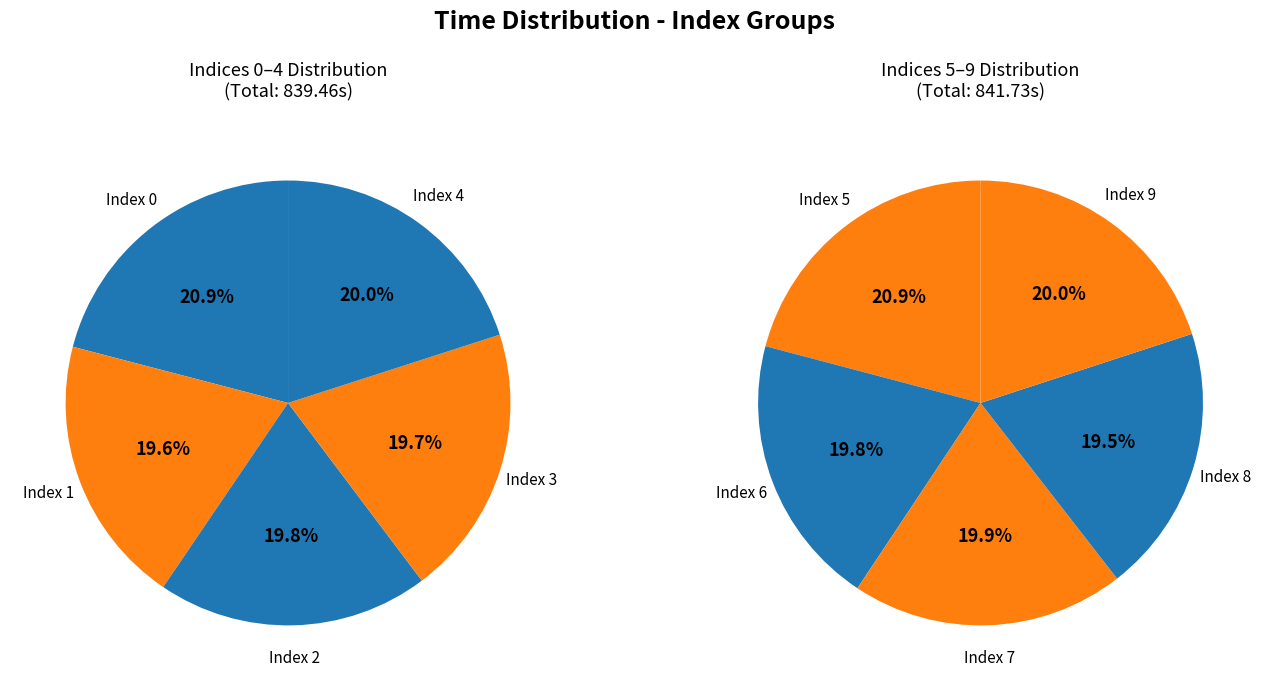

Which has a higher value, 9 or 1?

9